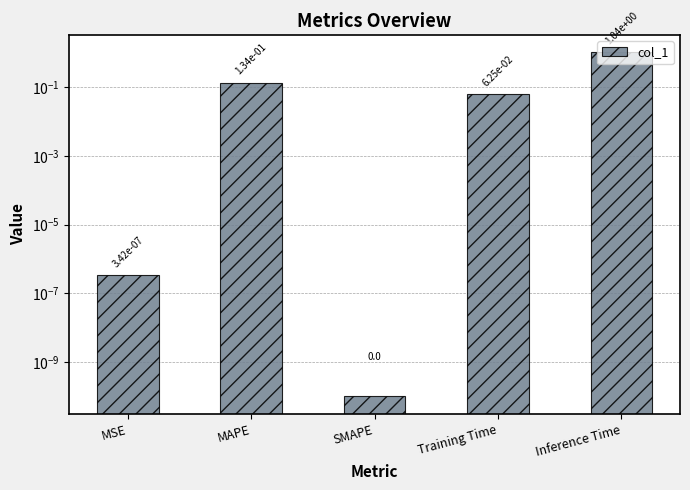

The value at MAPE is 0.1. True or false?

True